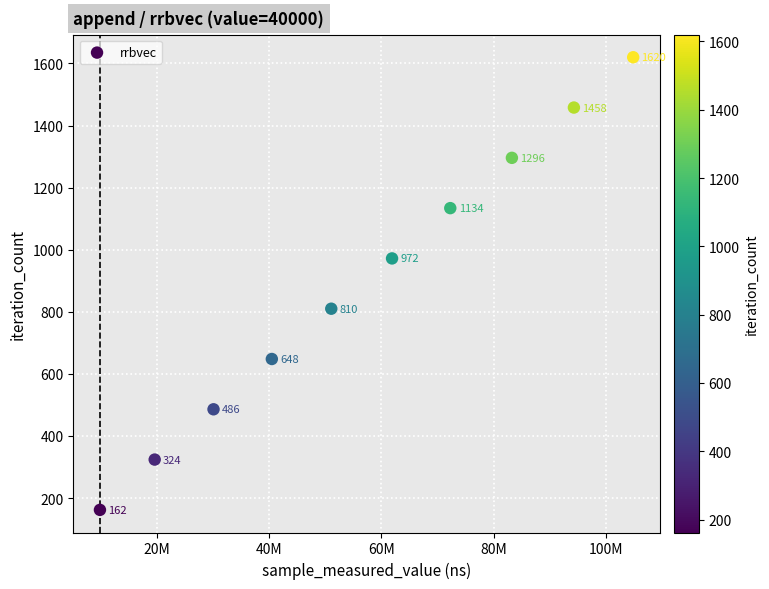

What Y value in the scatter plot is closest to 891?

810